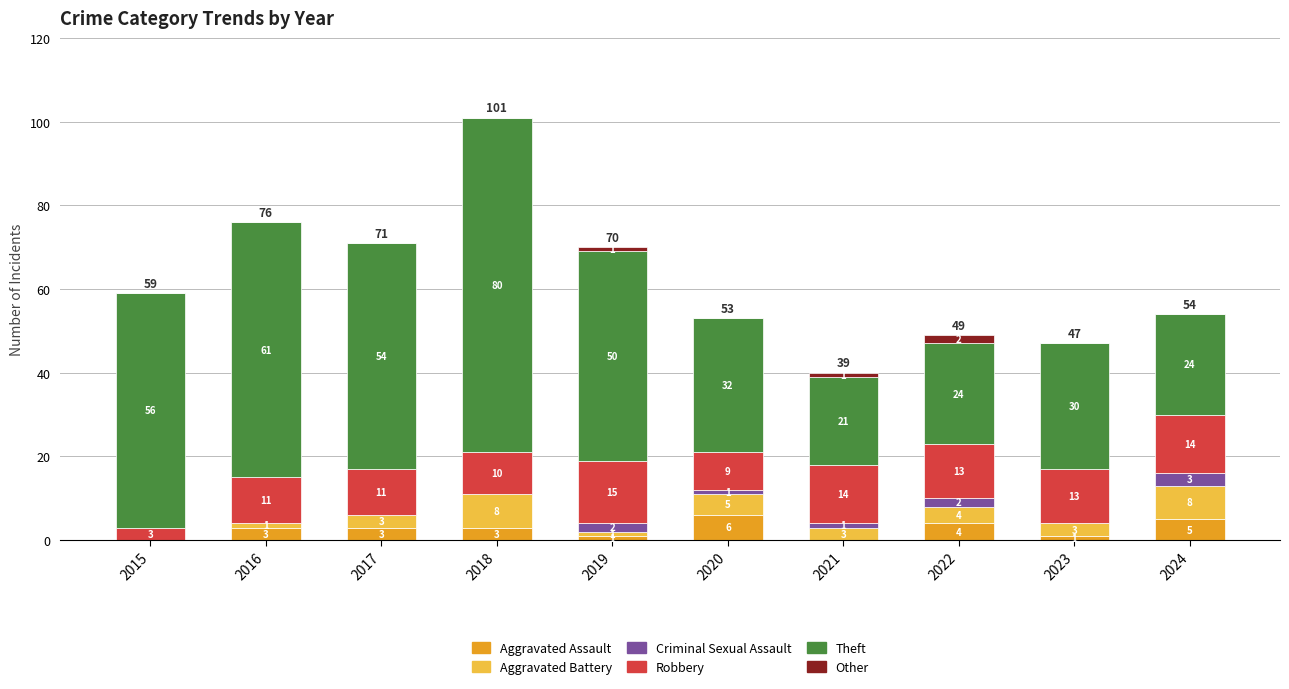

What is the sum of all Aggravated Assault values?

26